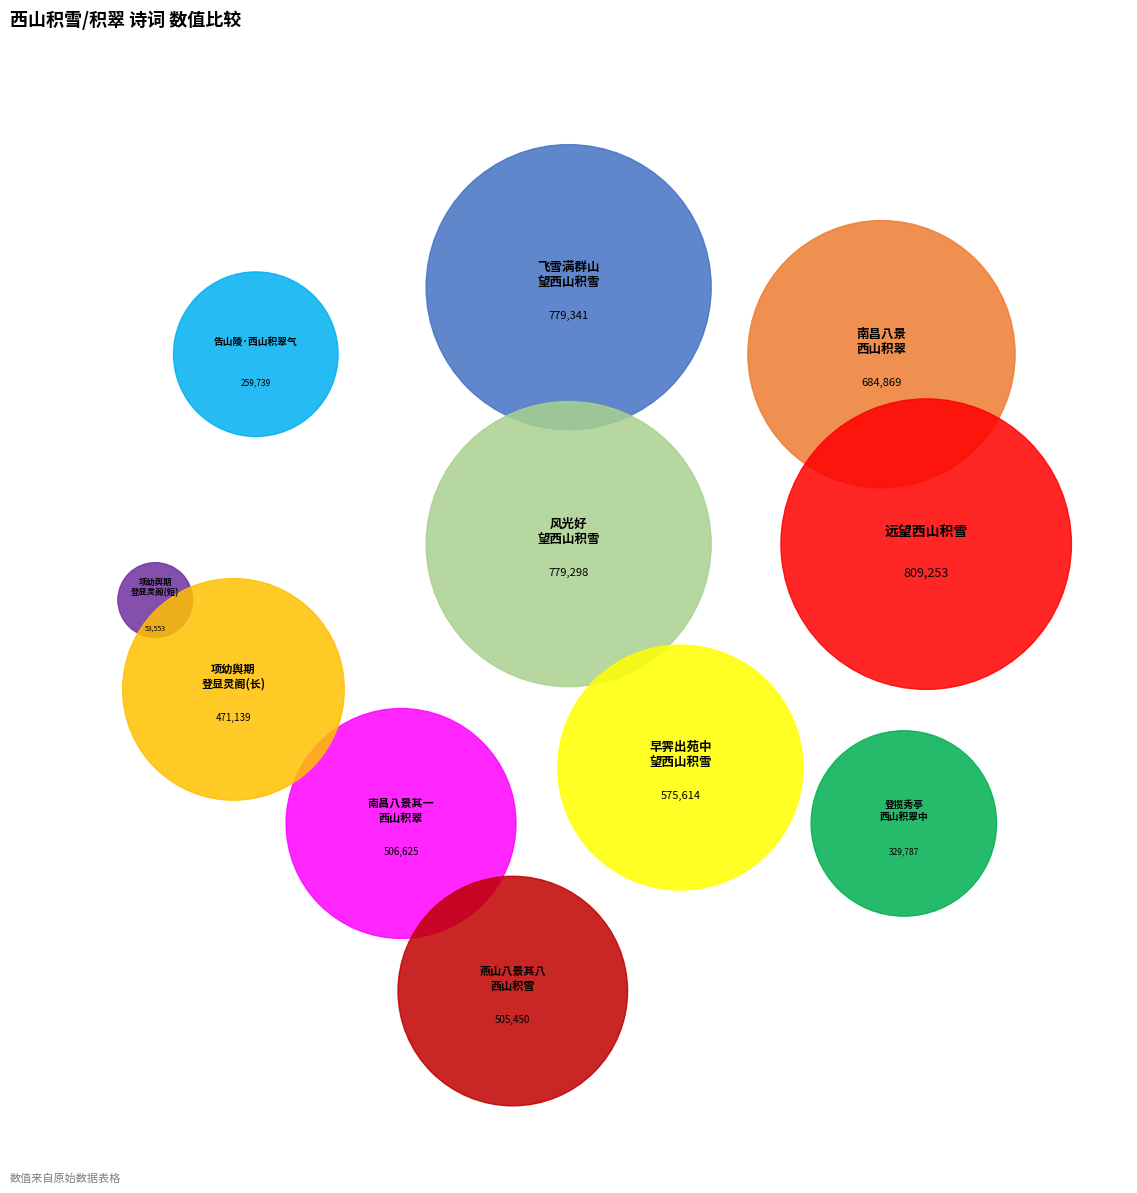

How much of the chart is everything except 飞雪满群山 十五雪后，同诸姊妹天宁寺看唐花，望西山积雪分韵?

86.5%